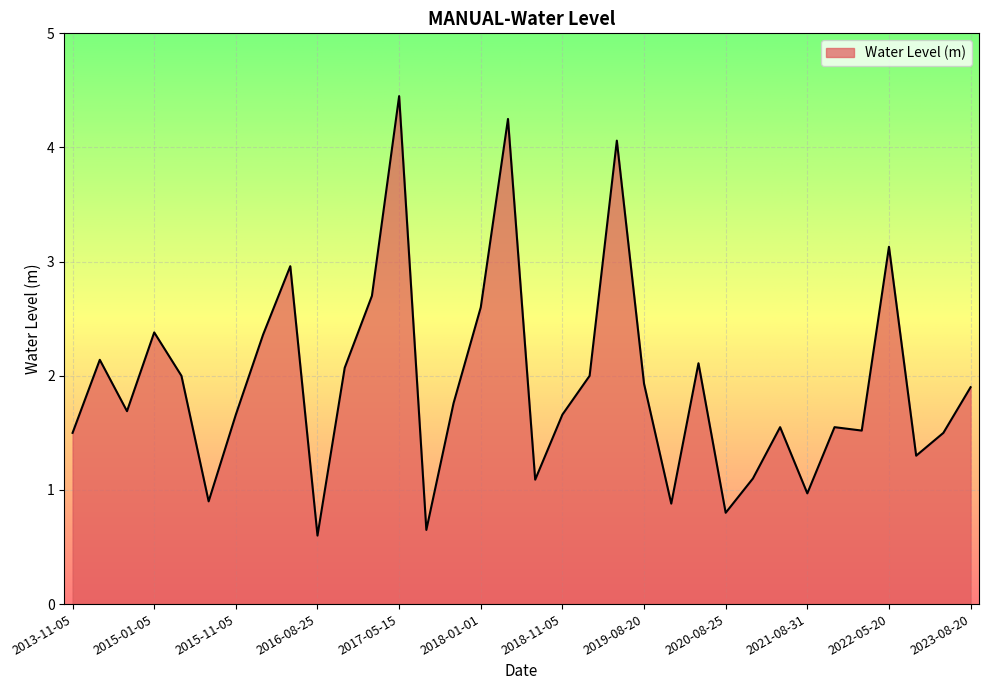

What is the minimum value shown in the chart?

0.6